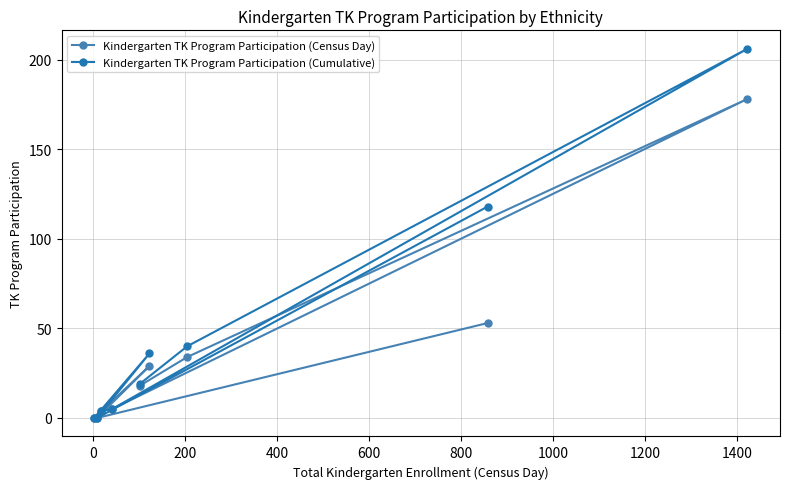

List the series in order of their peak value, lowest first.

Kindergarten TK Program Participation (Census Day), Kindergarten TK Program Participation (Cumulative)